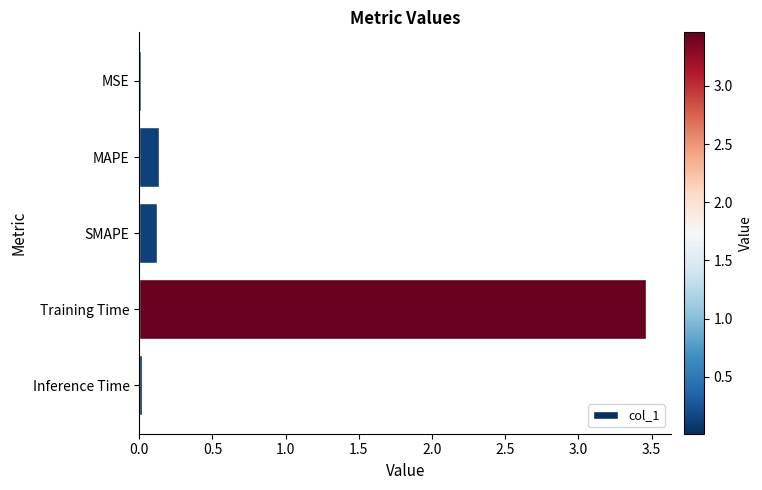

What is the sum of all values?

3.7